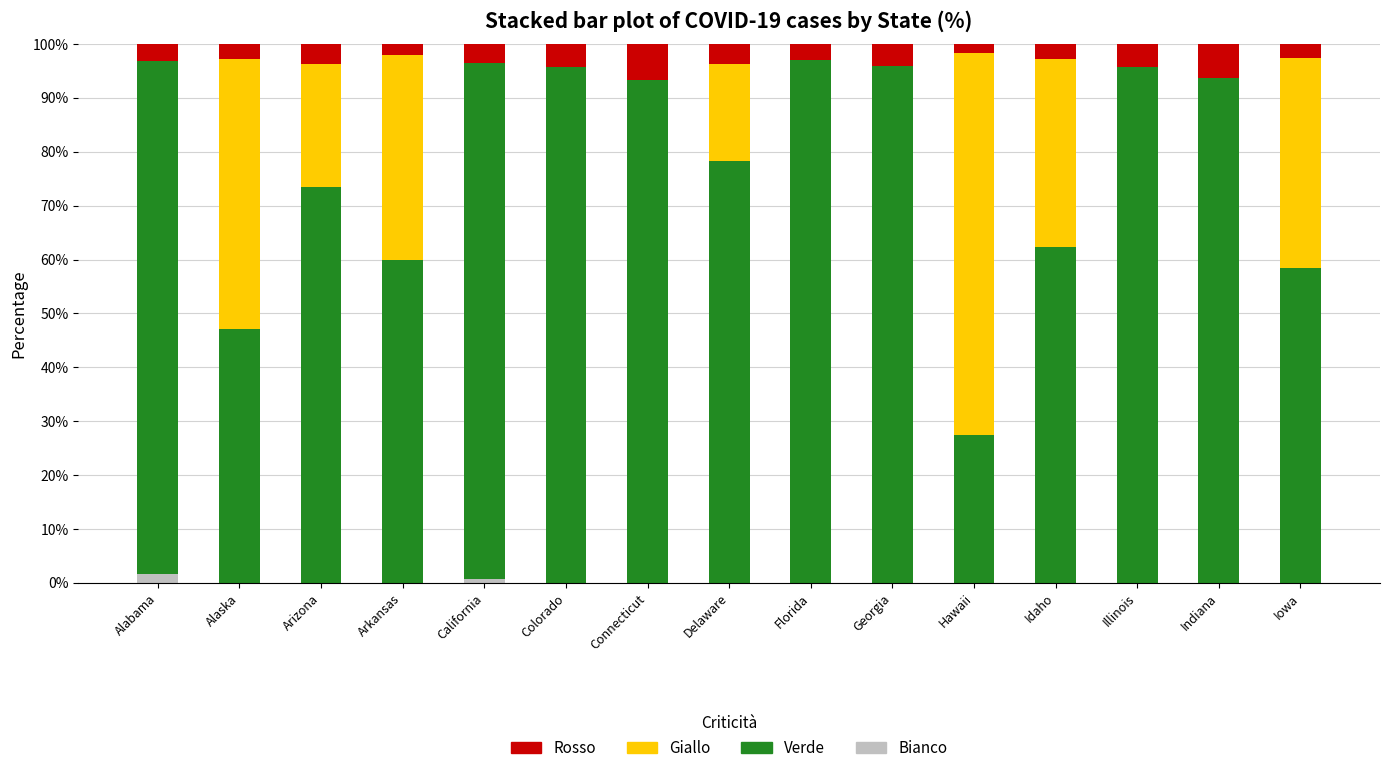

What are all the series names shown in the legend?

Bianco, Verde, Giallo, Rosso